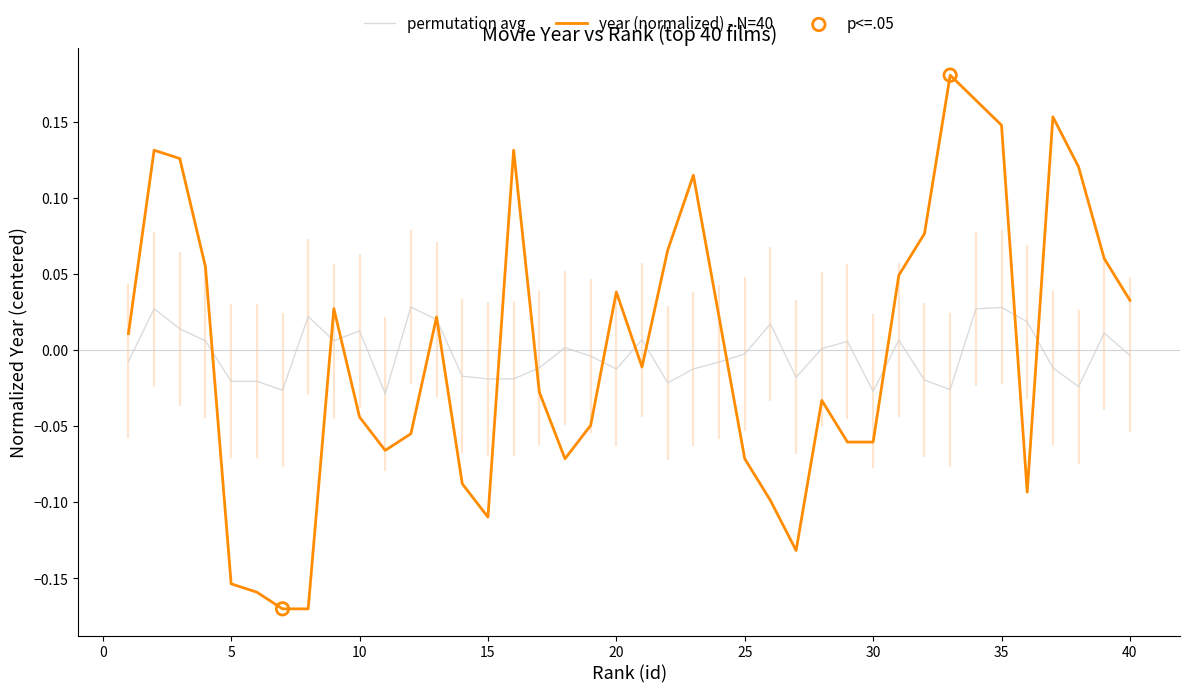

Which series has the largest range (max minus min)?

year (normalized) - N=40